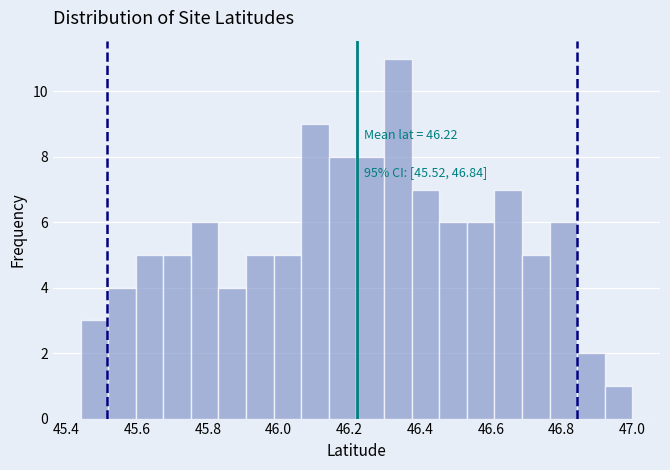

Around what value on the x-axis is the tallest bar? Give the approximate position of its centre, as read against the axis.

46.34